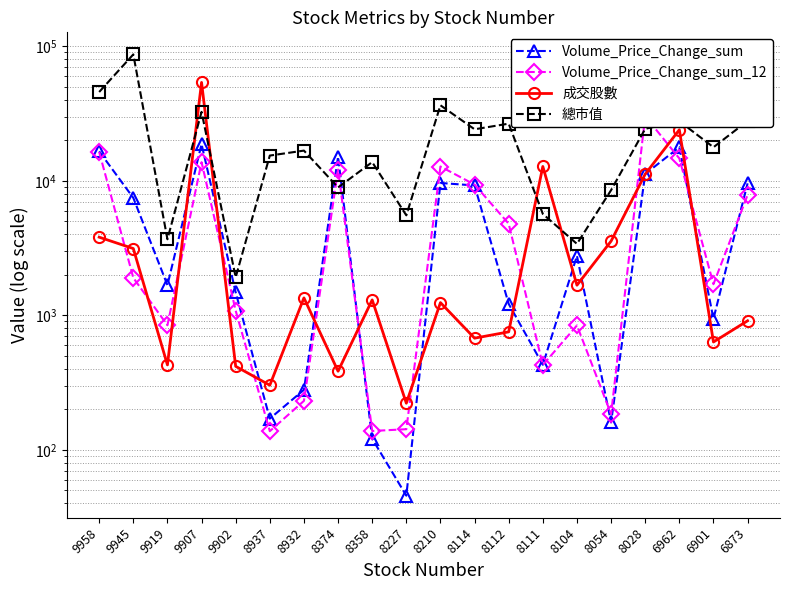

What is the value of the 總市值 point at the 16th from the left?

8515.0